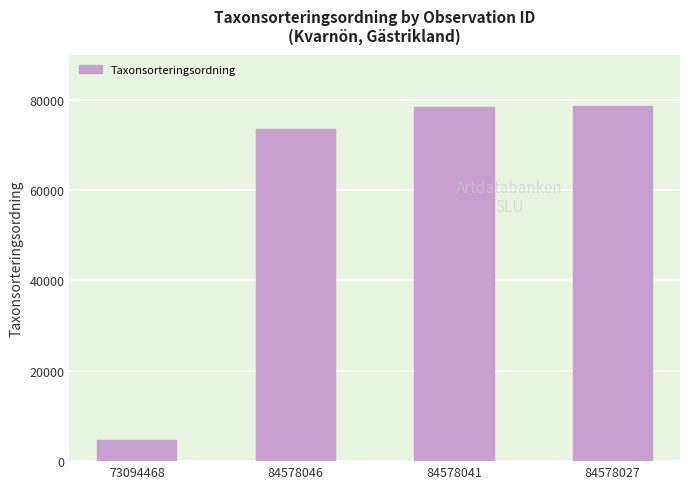

Which has a higher value, 84578027 or 73094468?

84578027